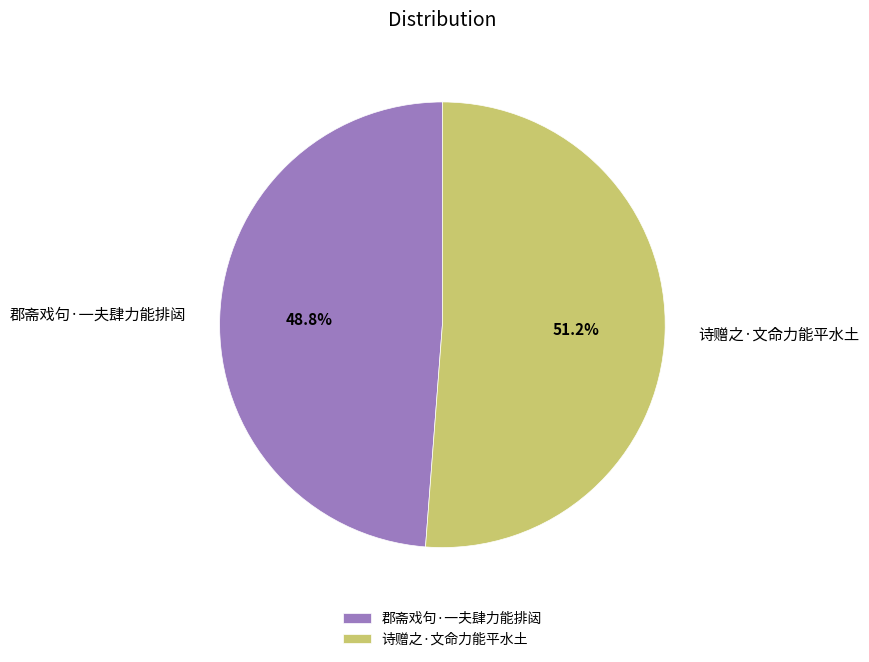

Which slice represents more than half of the pie?

诗赠之·文命力能平水土